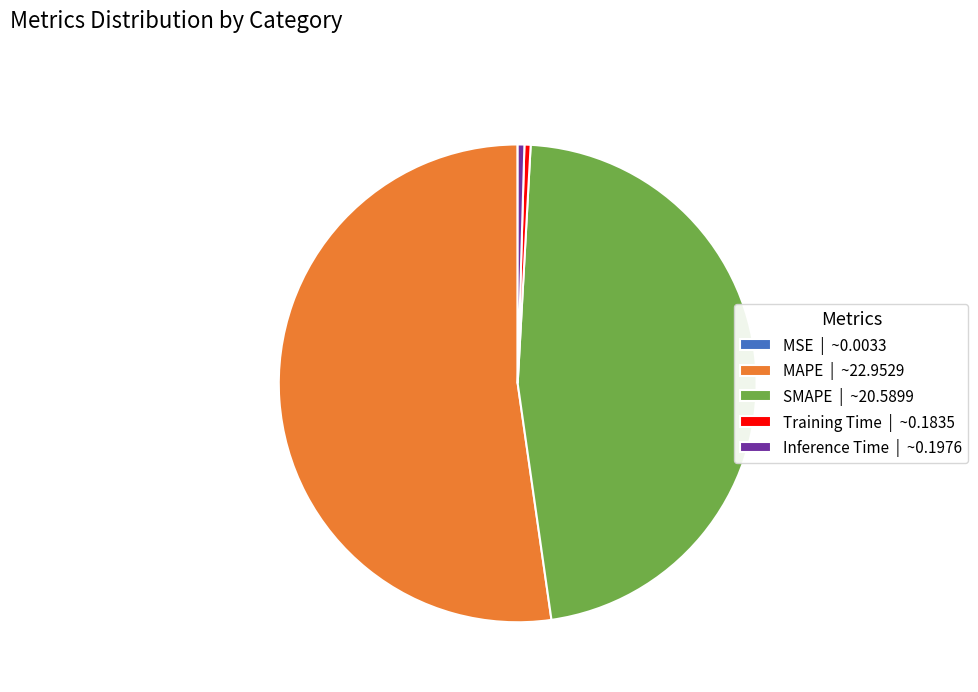

Does any single category account for the majority?

Yes